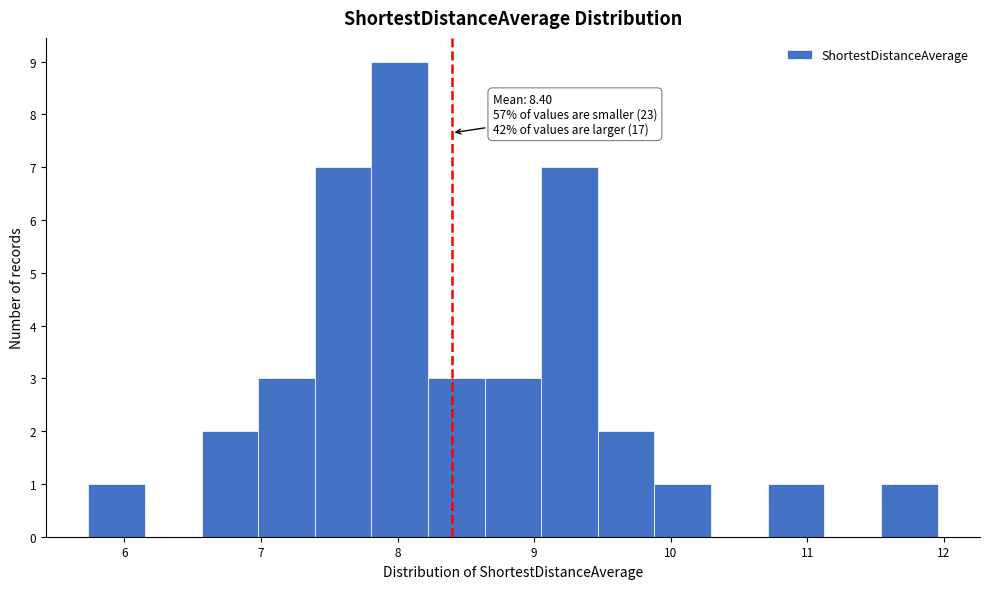

Over which range of the x-axis is the bar tallest?

7.8 to 8.2